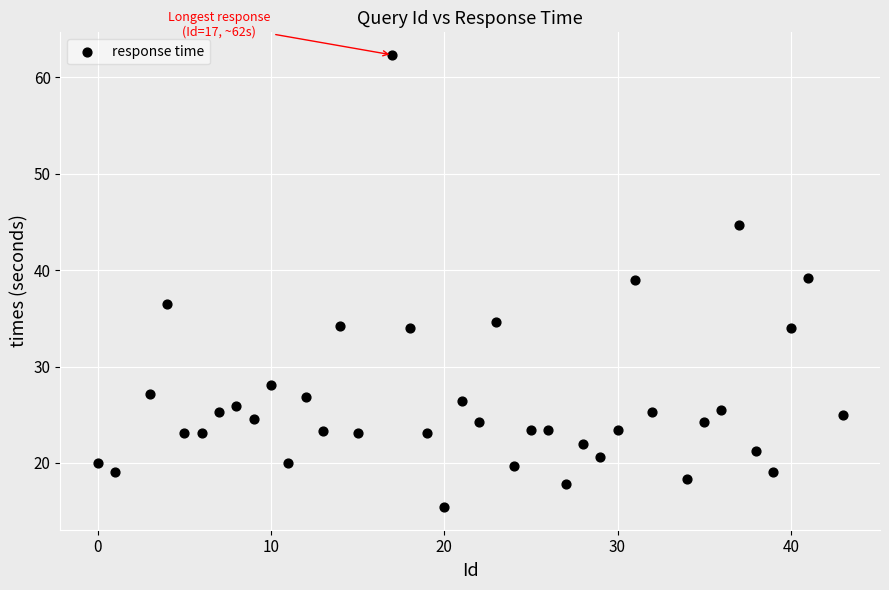

What is the range of X values (max minus min)?

43.0